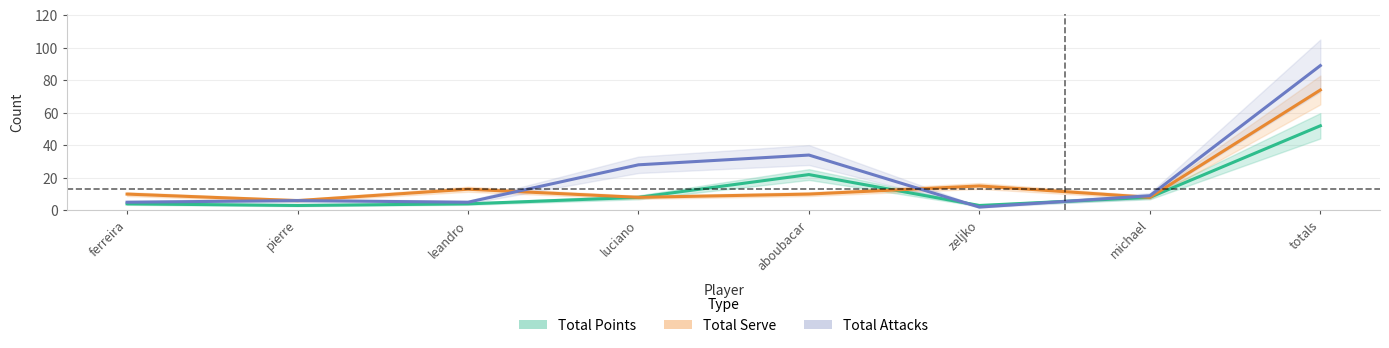

Where is Total Attacks nearest to the value 45?

aboubacar